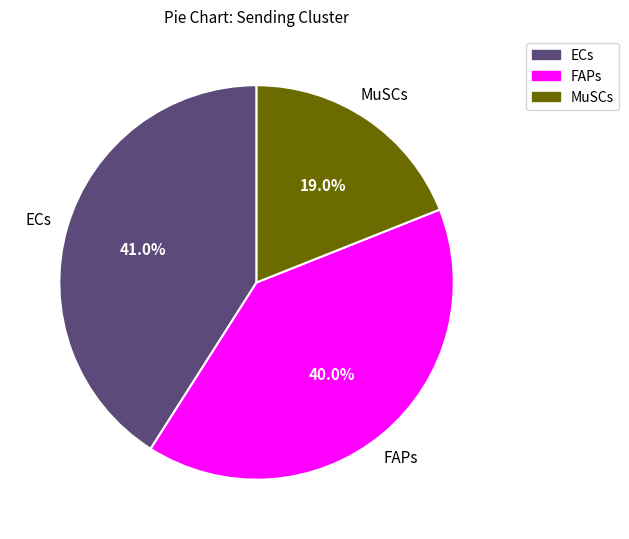

What percentage is the ECs slice, to the nearest percent?

41%